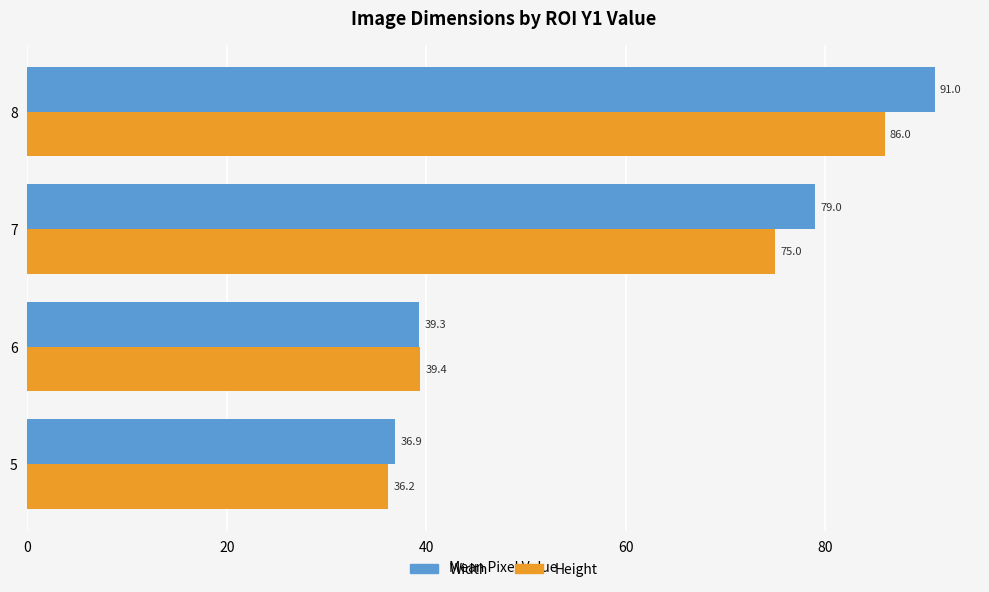

Rank the categories by Height value from highest to lowest.

8, 7, 6, 5